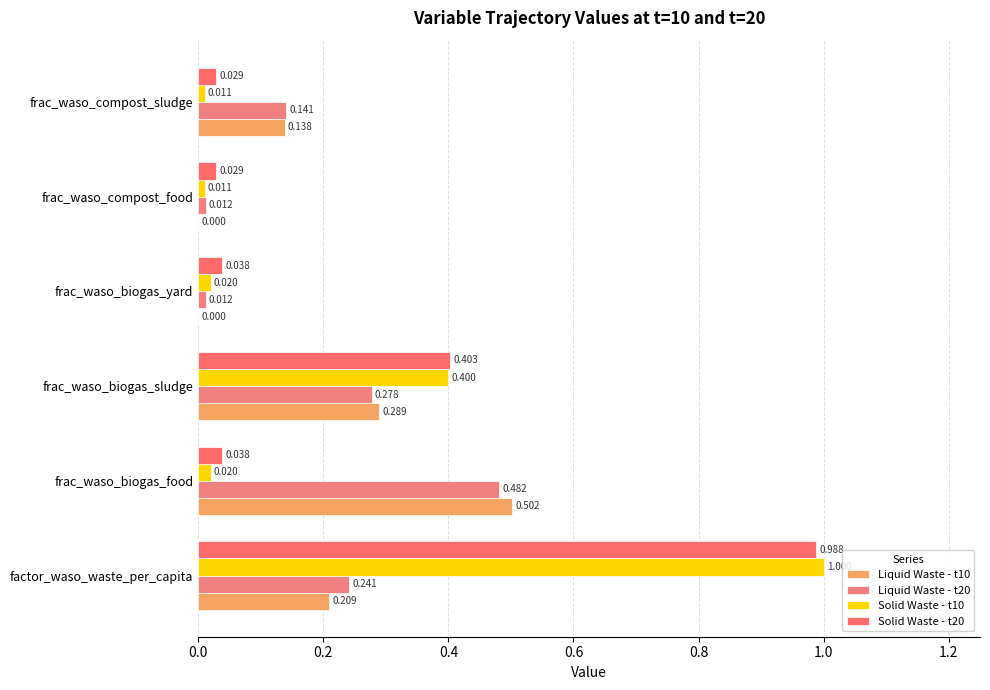

What is the maximum value shown in the chart?

1.0